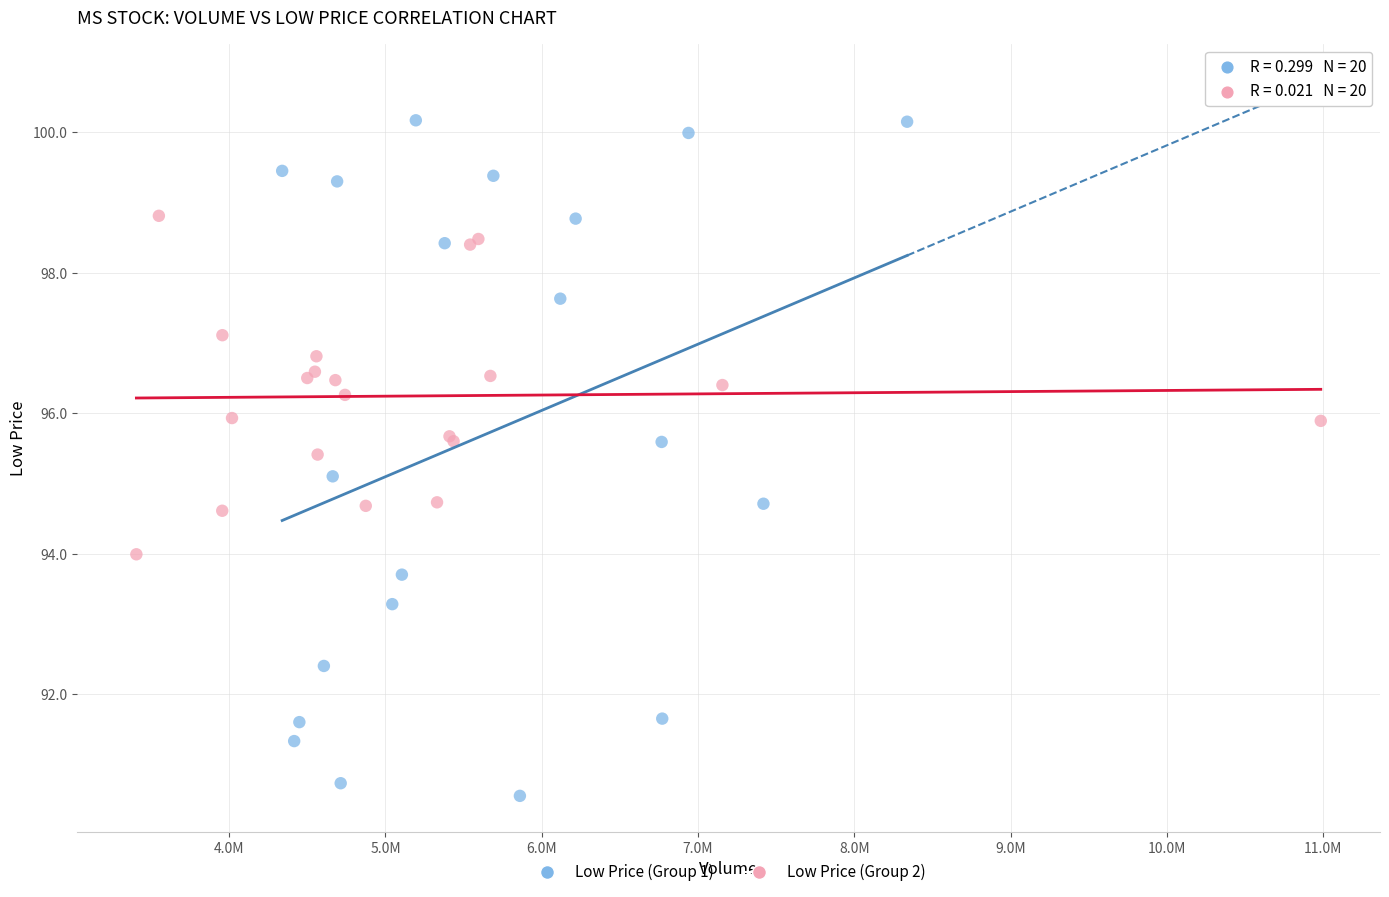

Which series contains the lowest Y value?

Low Price (Group 1)